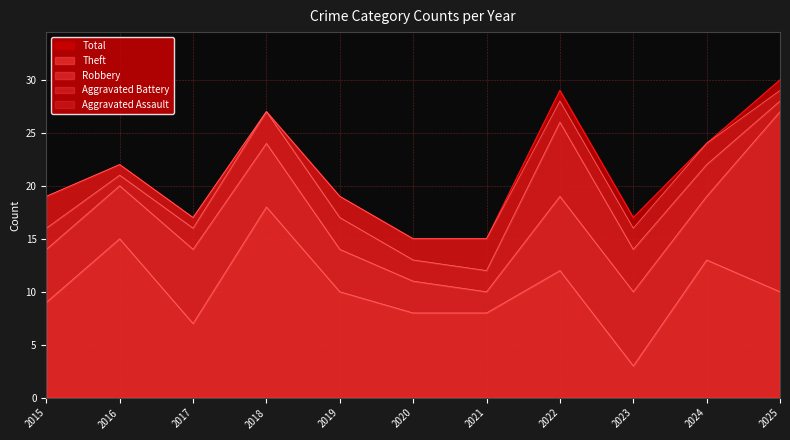

What is the difference between the maximum and second lowest values in the Aggravated Battery series?

6